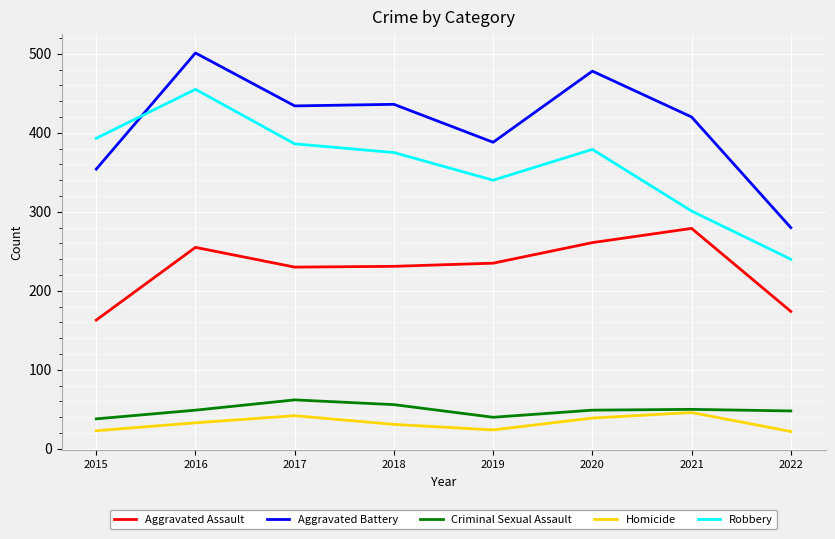

What is the difference between the maximum and minimum values in the Criminal Sexual Assault series?

24